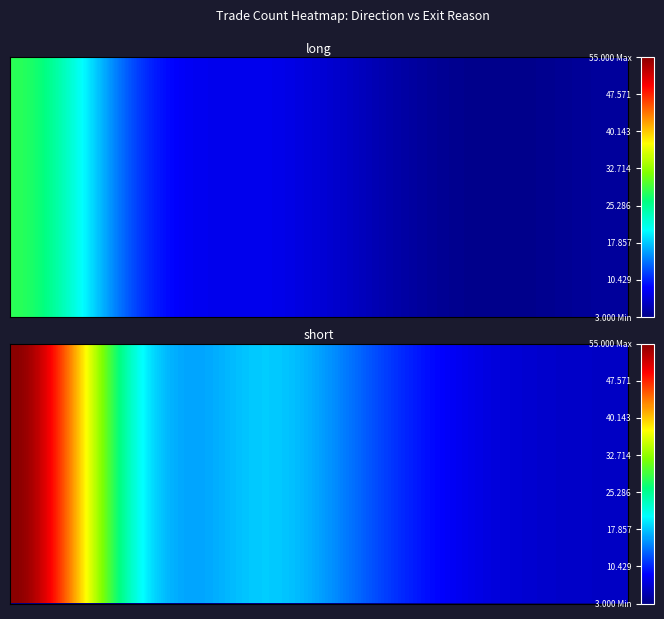

What is the difference between the maximum and minimum values in the long series?

25